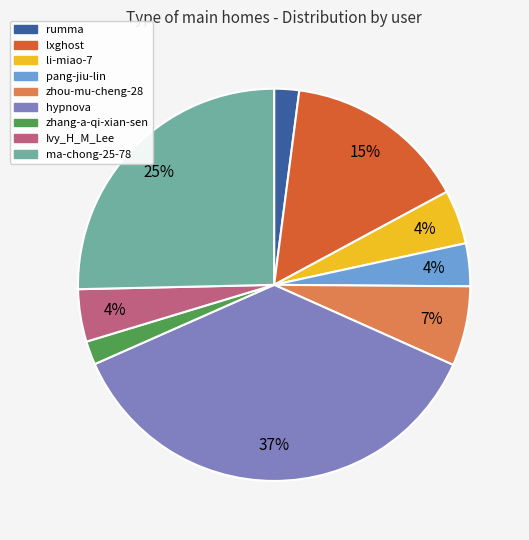

Is the sum of zhang-a-qi-xian-sen and Ivy_H_M_Lee greater than half?

No